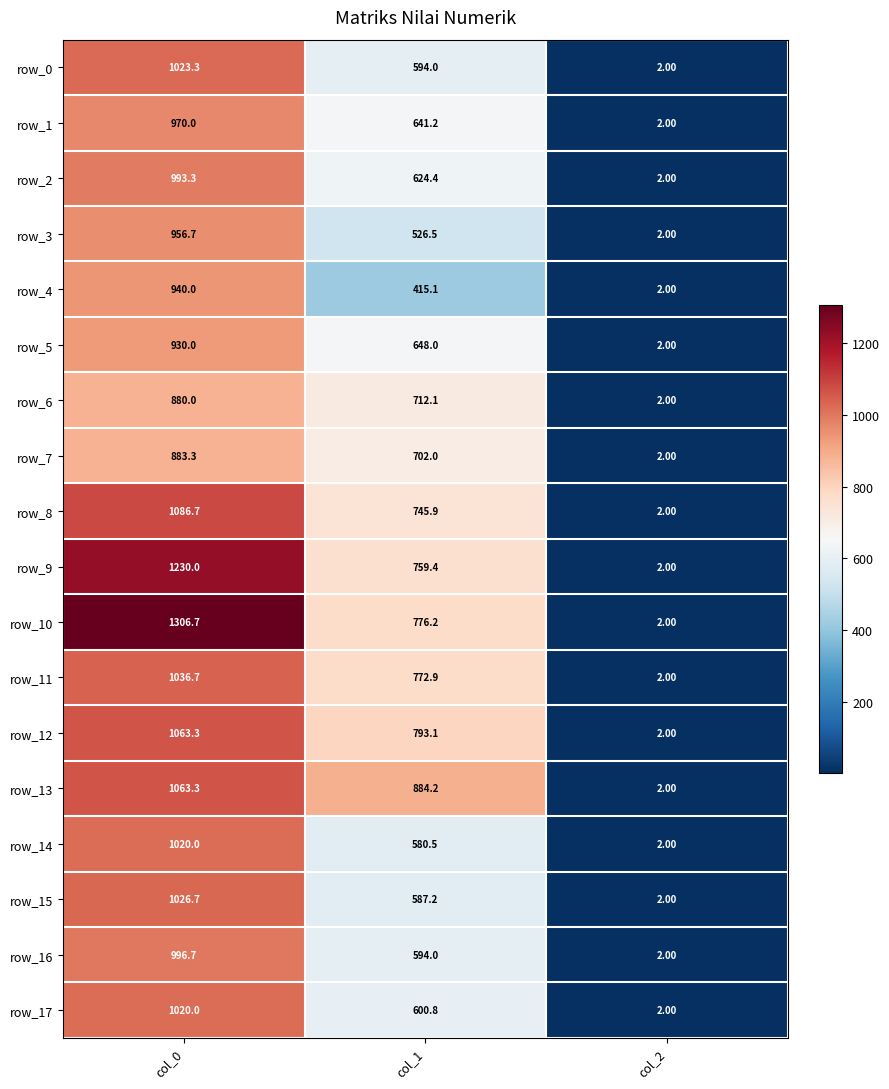

Where is row_16 nearest to the value 499?

col_1